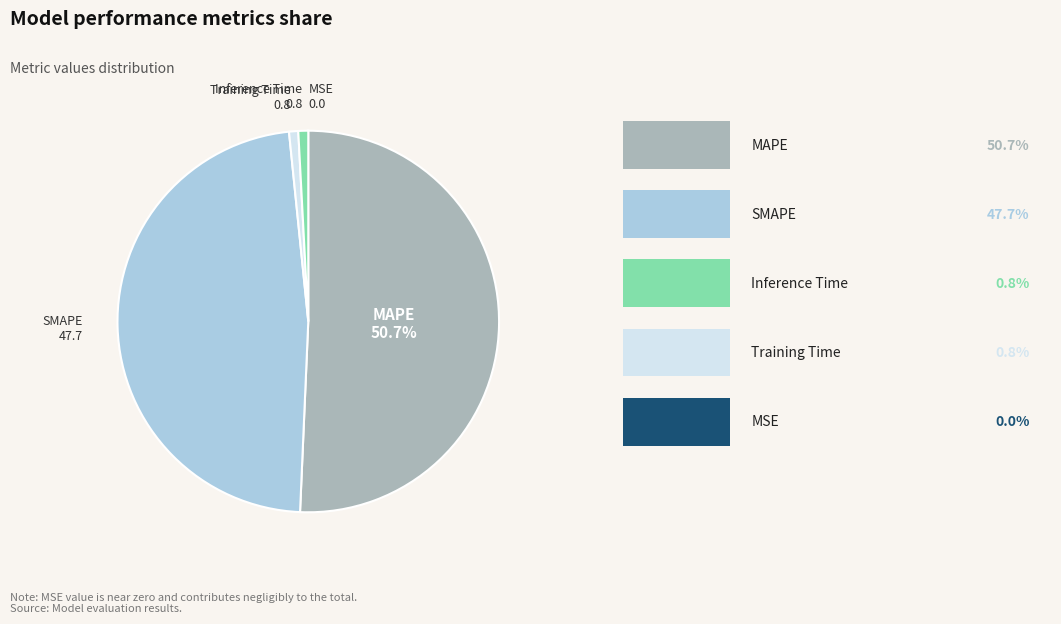

What percentage is the SMAPE slice, to the nearest percent?

48%